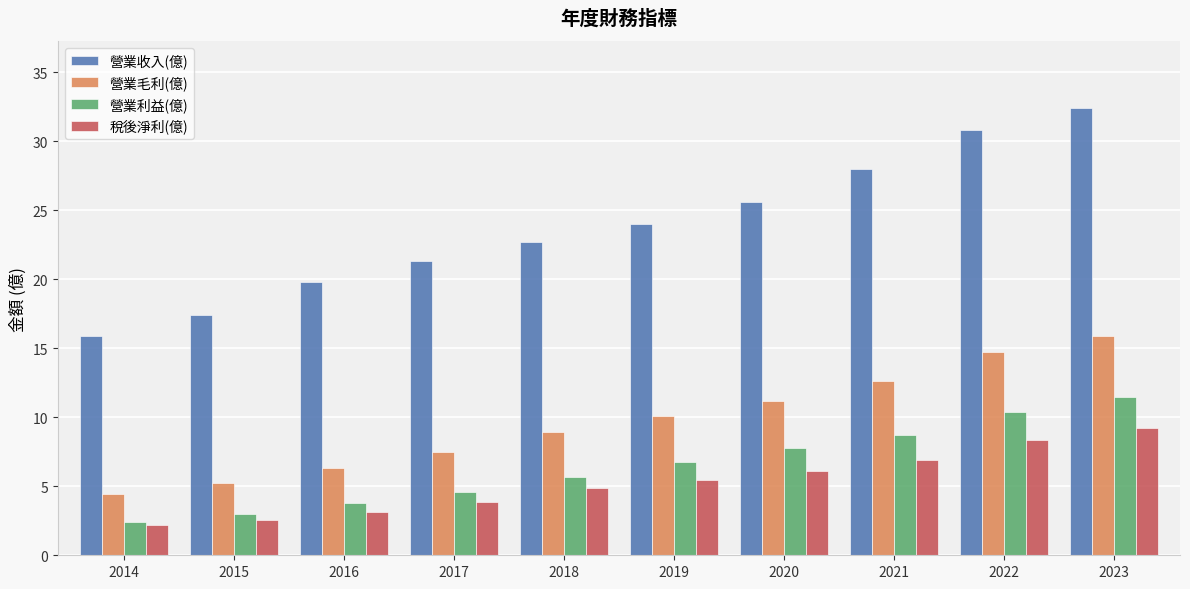

What is the value of the 營業利益(億) bar at the 4th from the left?

4.6